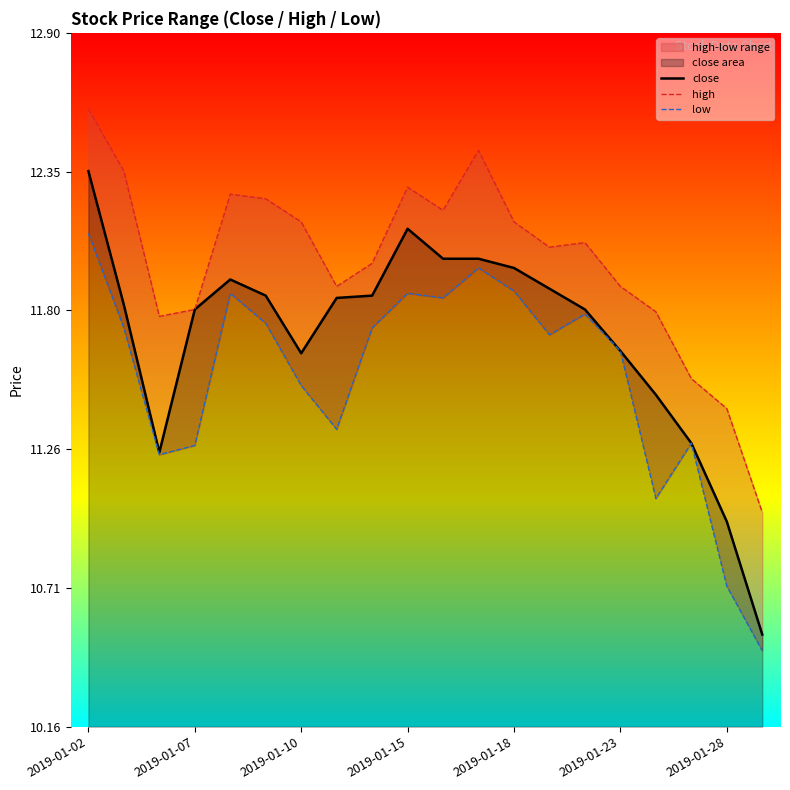

What is the sum of all high values?

240.0